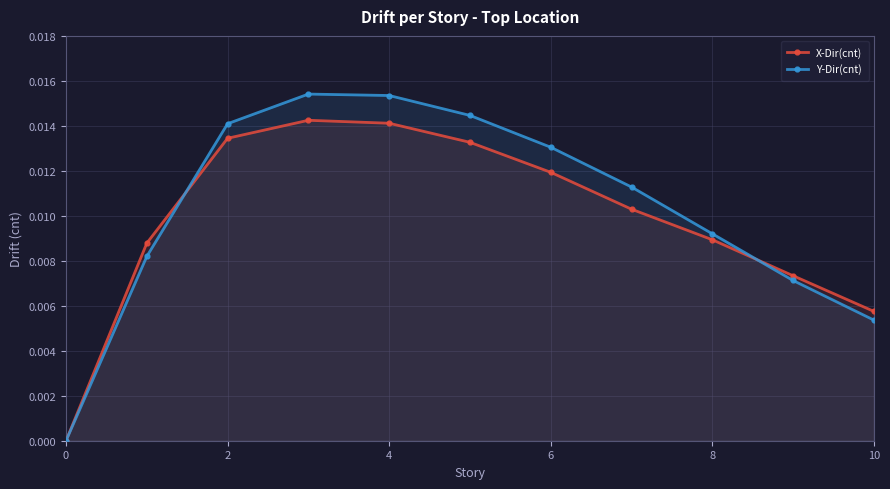

Which series has the widest spread of values?

Y-Dir(cnt)